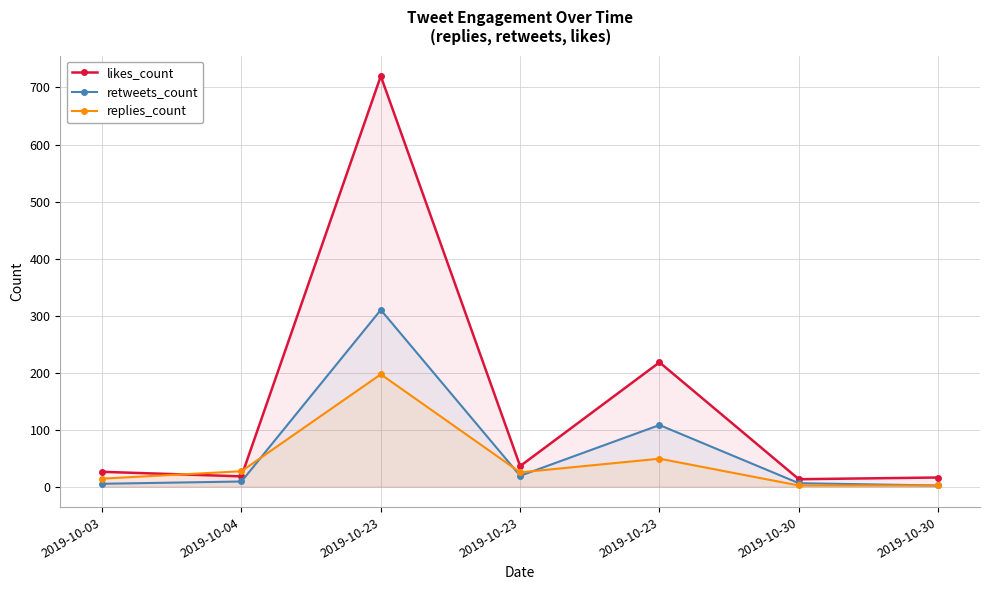

Is the value of retweets_count at 2019-10-23 greater than the value of likes_count at 2019-10-23?

No